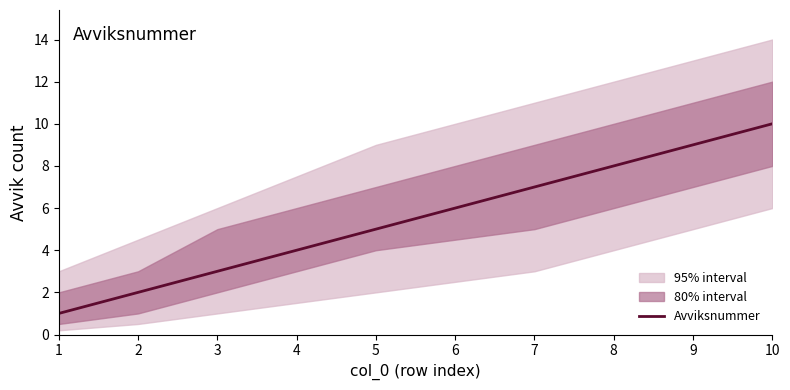

Reading left to right, transcribe all the data shown in this chart.

1=1	2=2	3=3	4=4	5=5	6=6	7=7	8=8	9=9	10=10